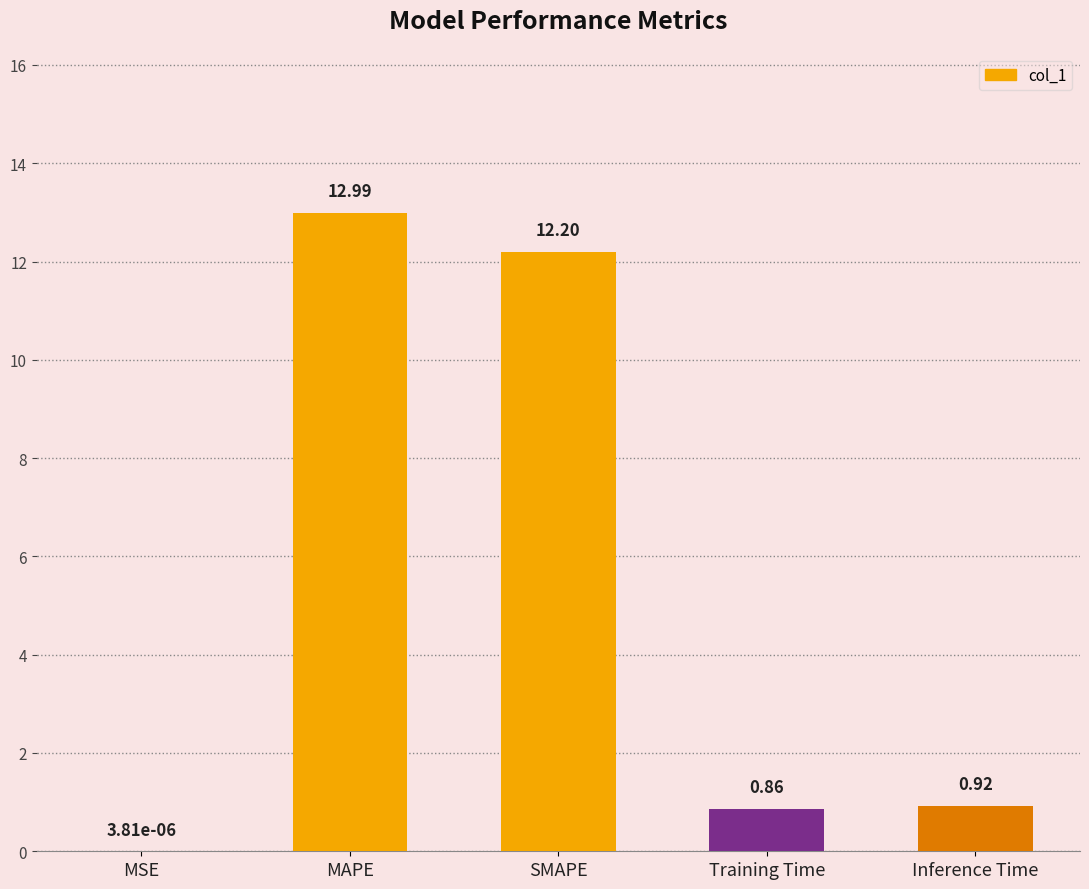

What value does the data have at MAPE?

13.0